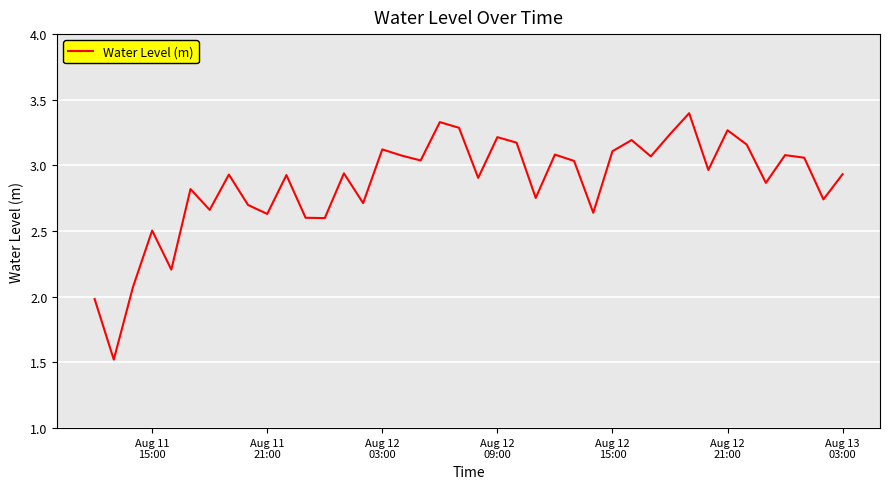

What is the maximum value shown in the chart?

3.4